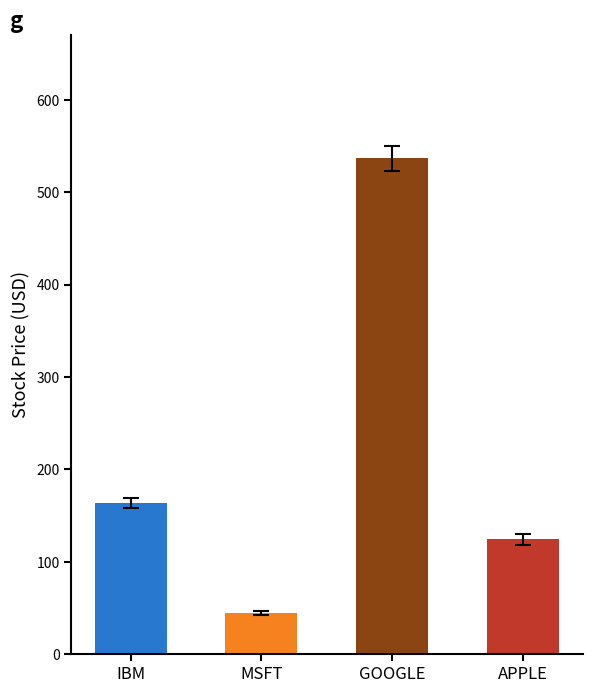

How many bars are there in total?

4